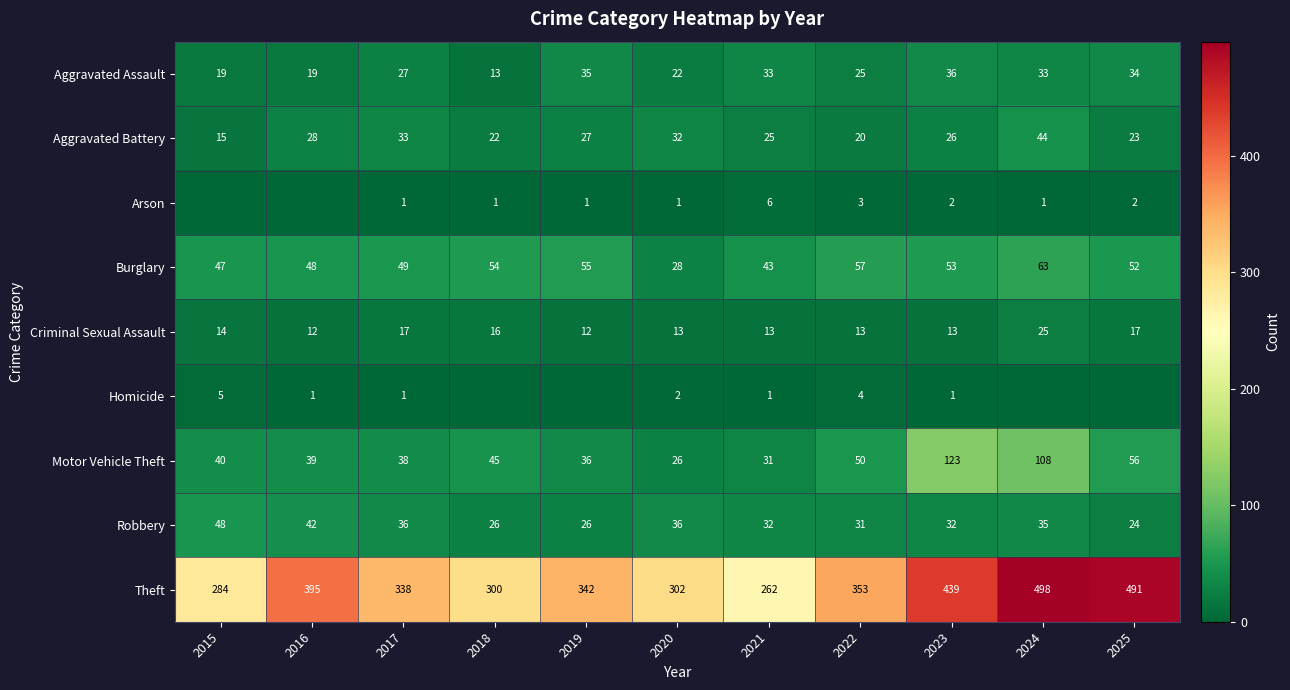

Where does the Criminal Sexual Assault series first go above 13?

2015